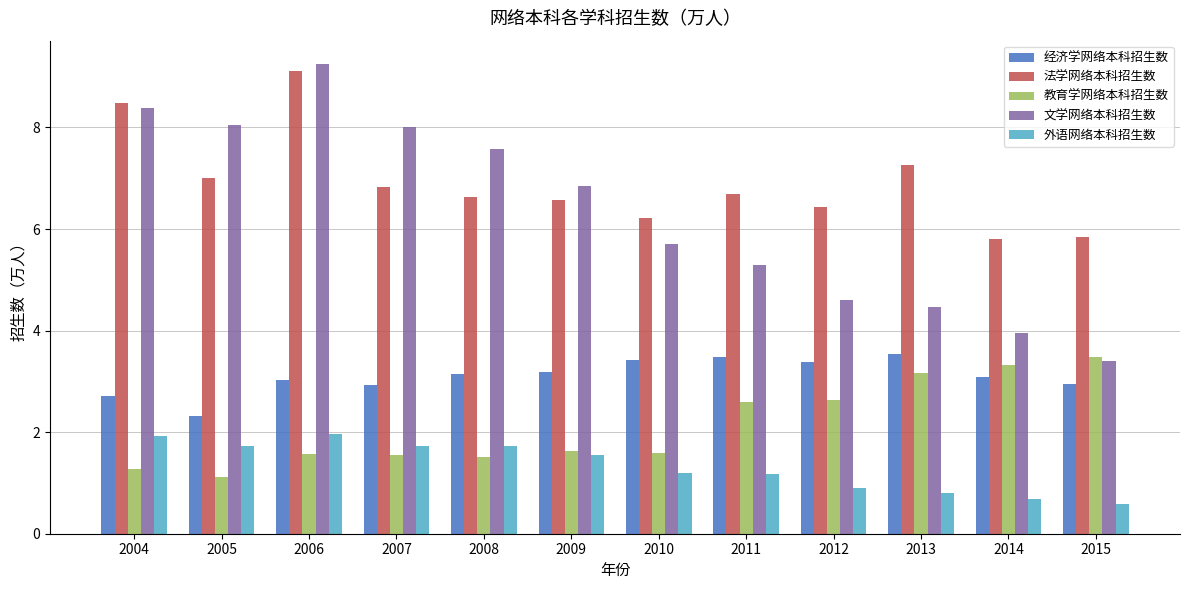

Where is 经济学网络本科招生数 nearest to the value 2?

2005